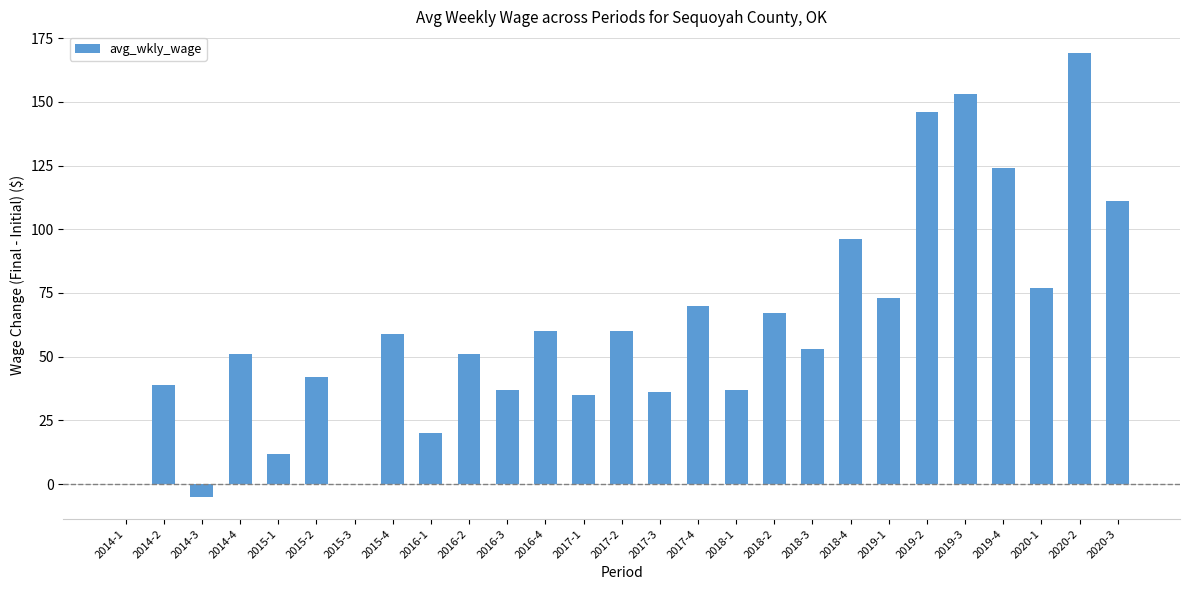

Does the chart contain stacked bars?

No